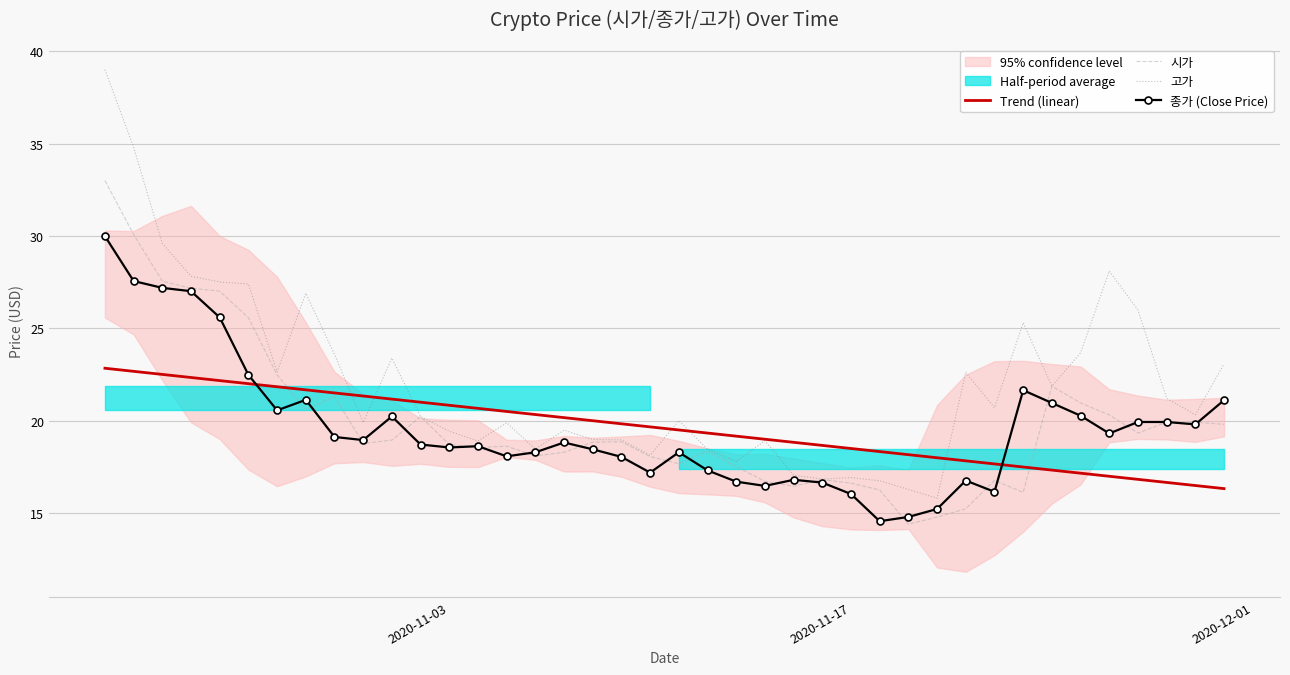

True or false: 시가 and 고가 cross at least once.

False